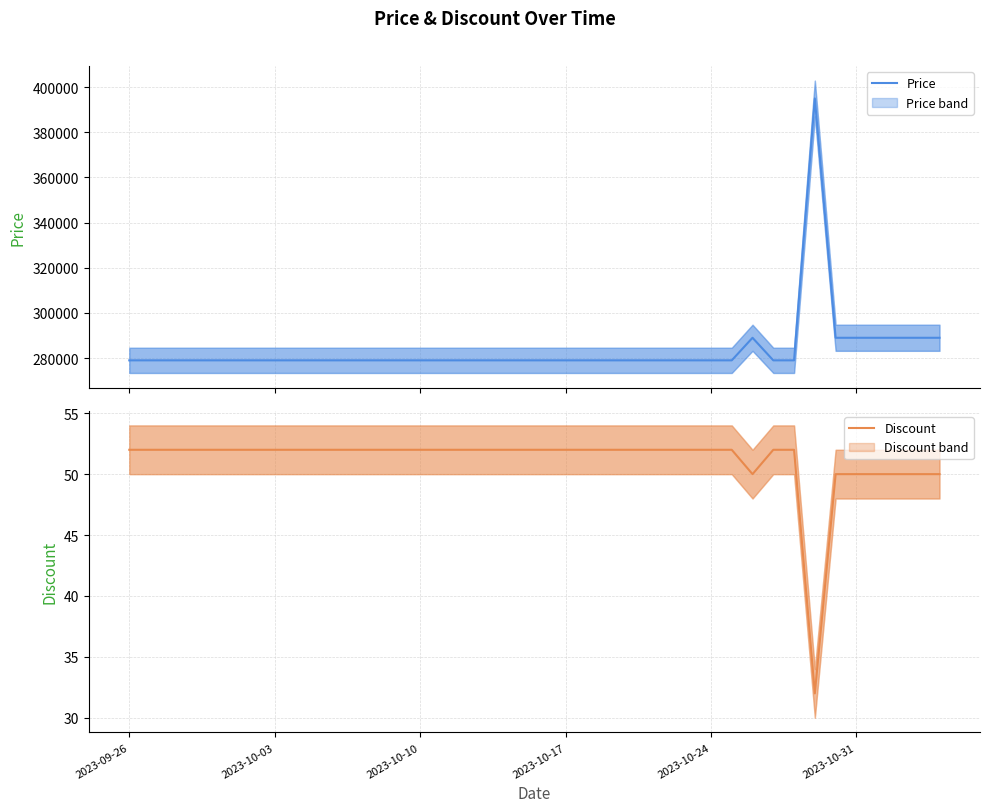

Rank the series by their maximum value, from highest to lowest.

Price, Discount